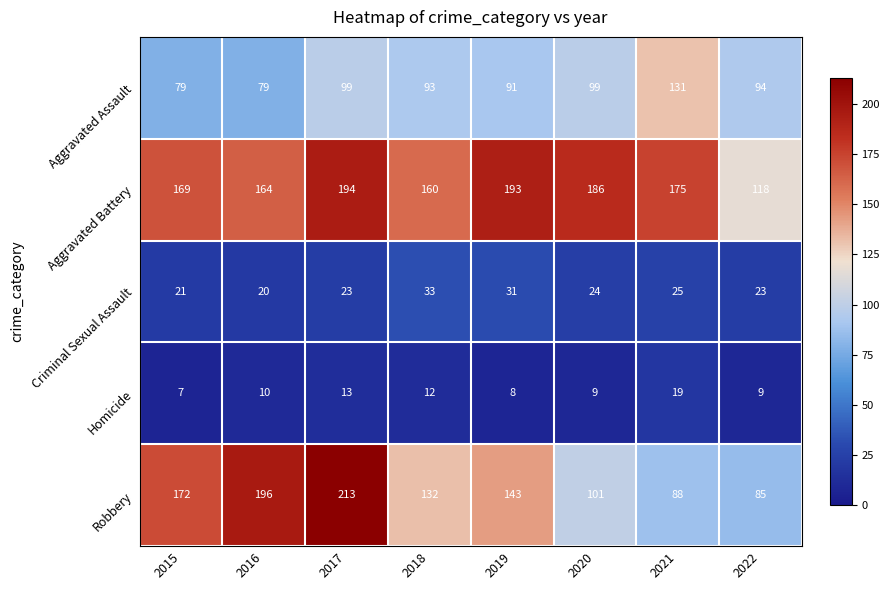

What is the difference between the maximum and minimum values in the Criminal Sexual Assault series?

13